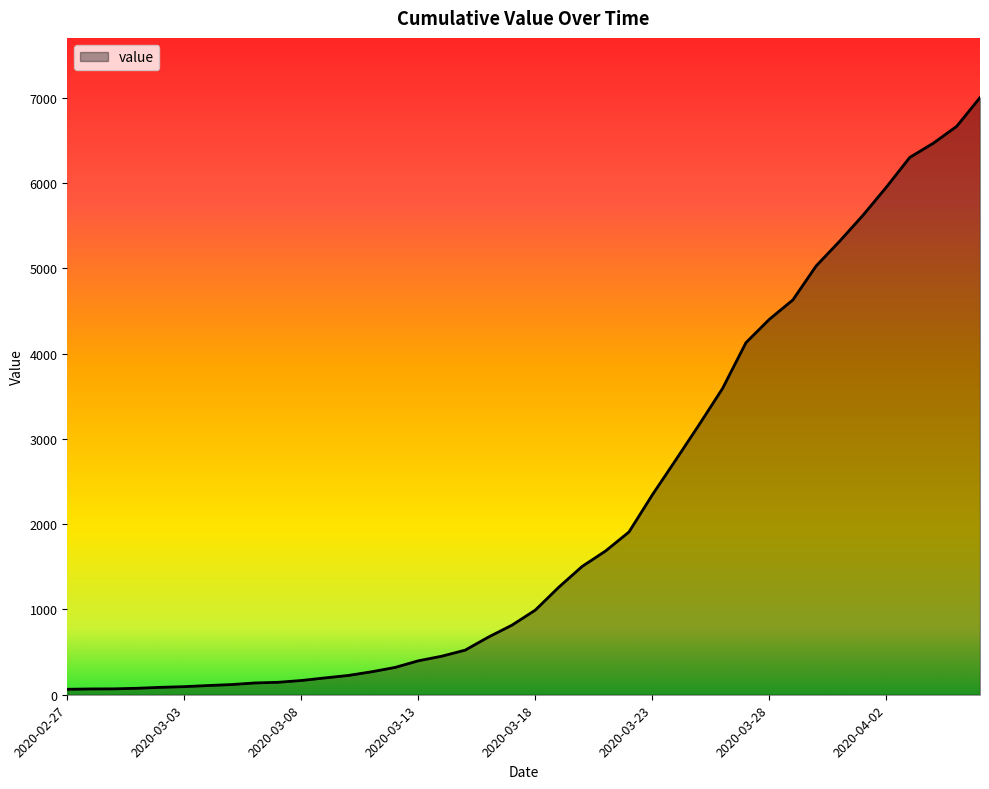

Does the chart have visible grid lines?

No